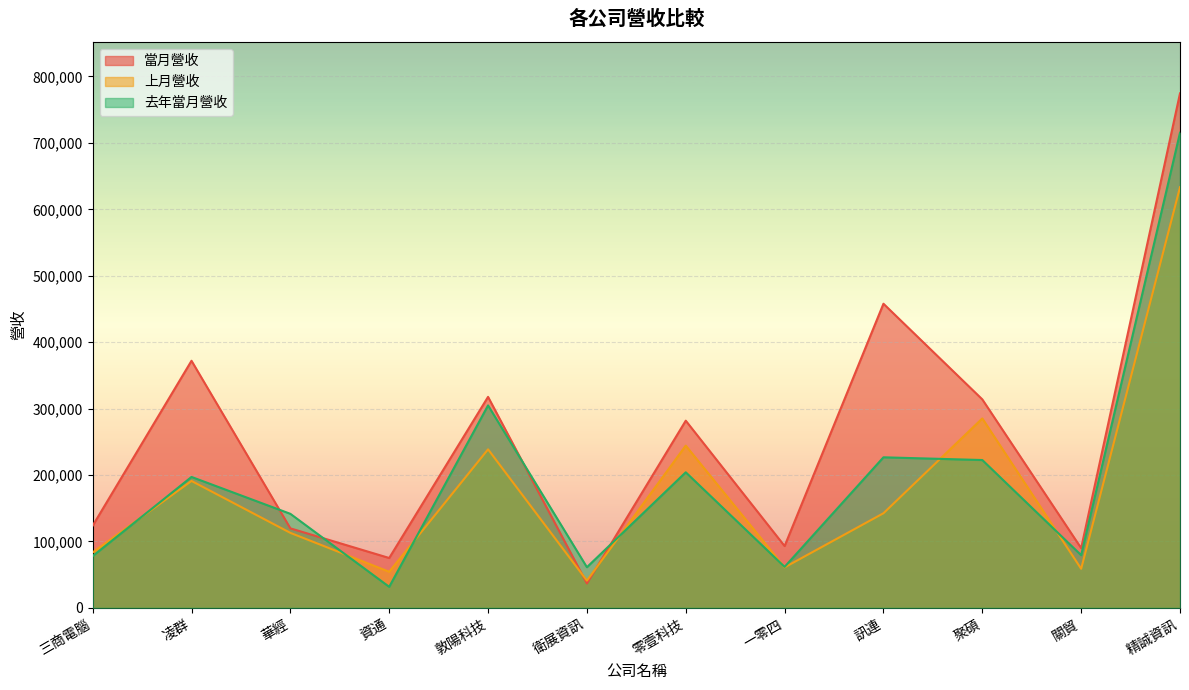

In 上月營收, how many points are lower than both neighbors (excluding endpoints)?

4